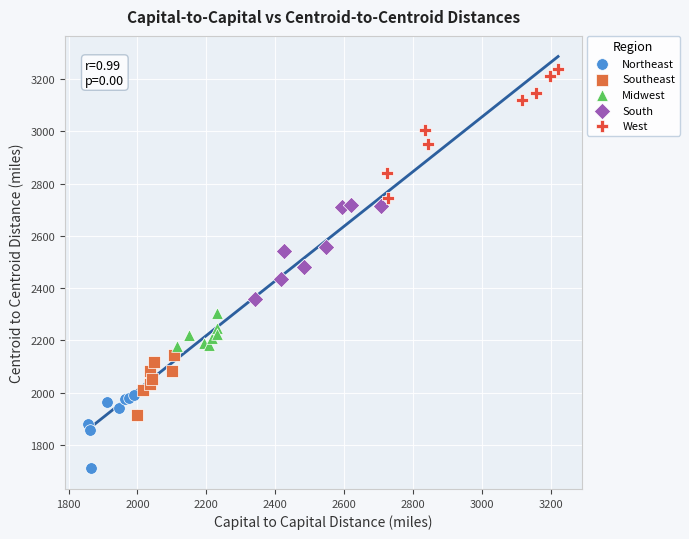

Which series has the largest Y range (max minus min)?

West